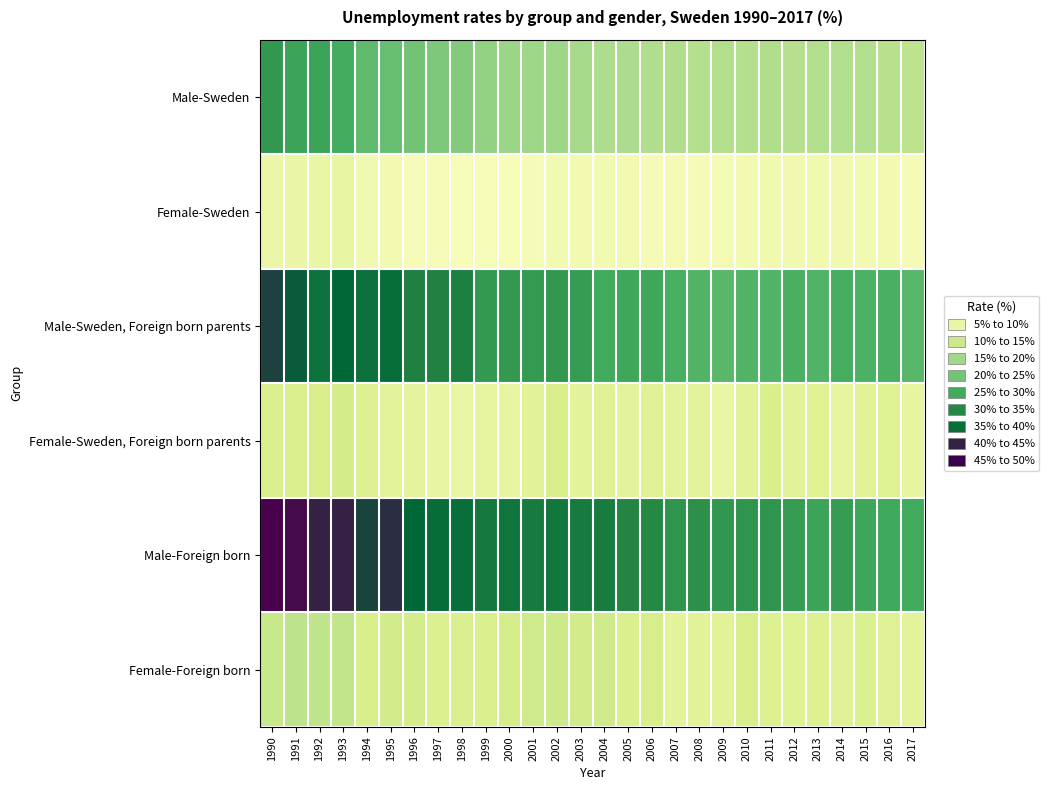

What is the spread (max minus min) of values at 1997?

32.4